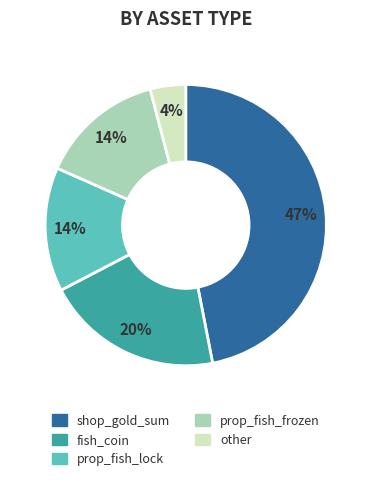

To the nearest percent, what portion does prop_fish_frozen represent?

14%